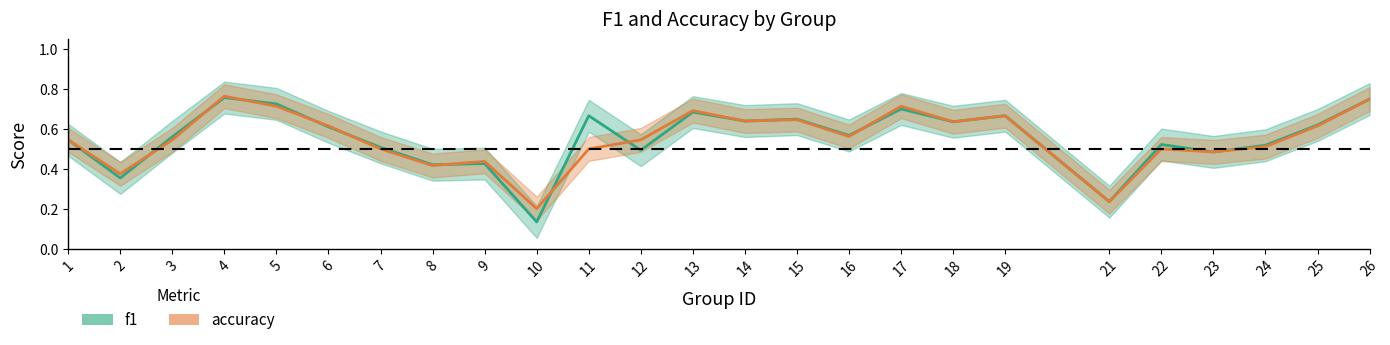

What is the value of the f1 point at the 2nd from the left?

0.4